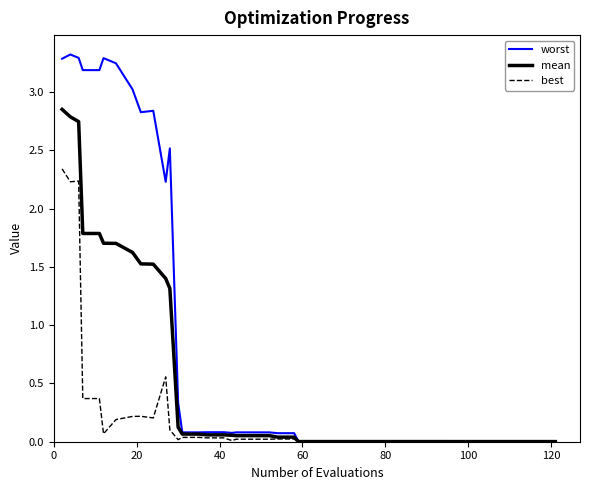

At how many categories does at least one series exceed 1?

12